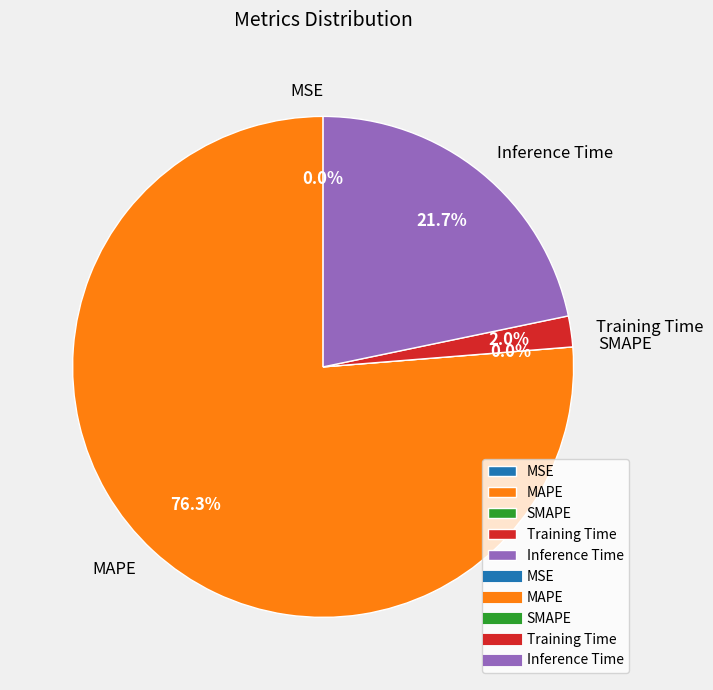

To the nearest percent, what is the average slice percentage?

20%